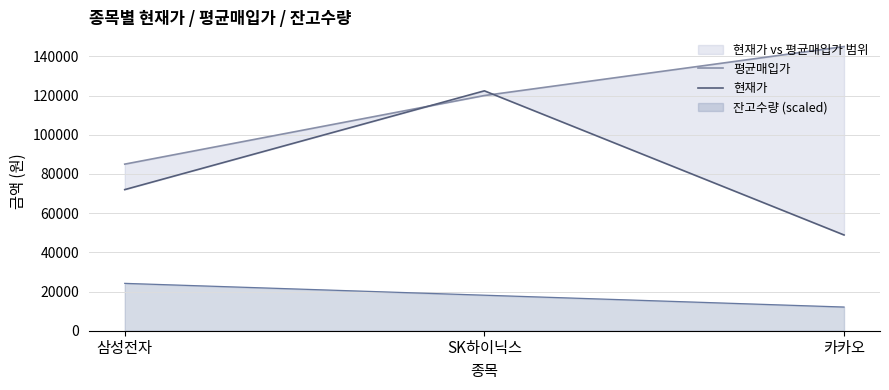

Is it true that 평균매입가 equals 188695 at 카카오?

False